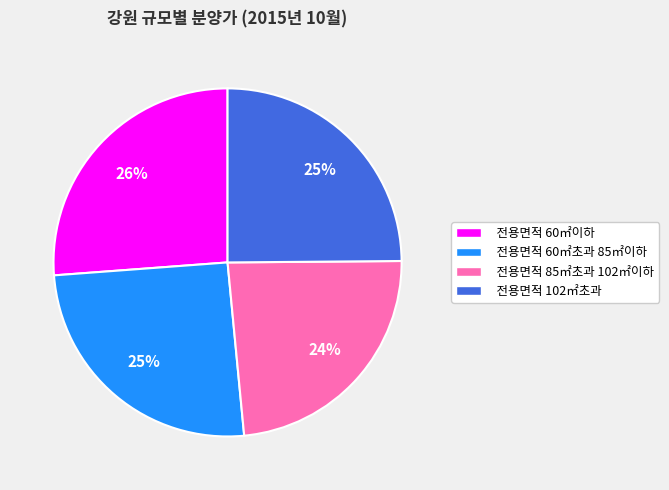

The 전용면적 60㎡초과 85㎡이하 slice represents 25% of the pie. True or false?

True